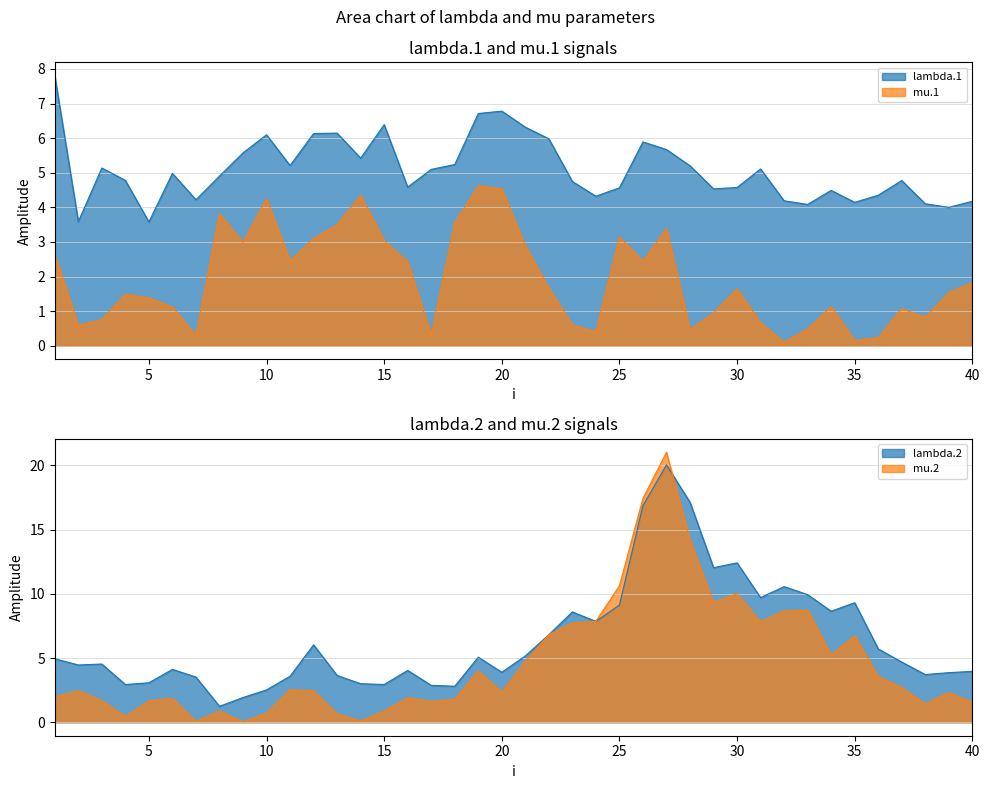

How many intersections are there between lambda.2 and mu.2?

2